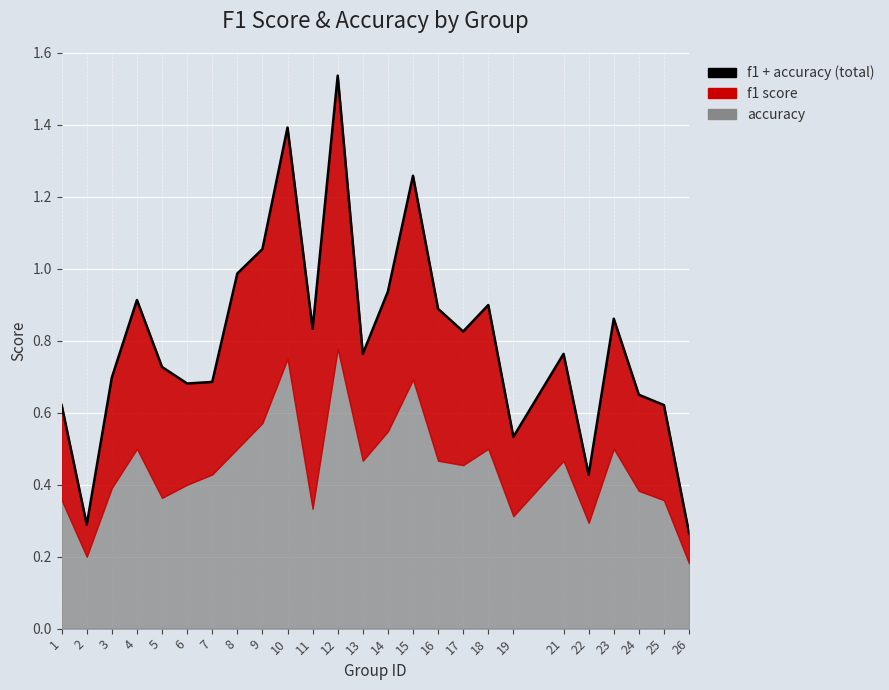

What is the value of the 19th point from the left?

0.5